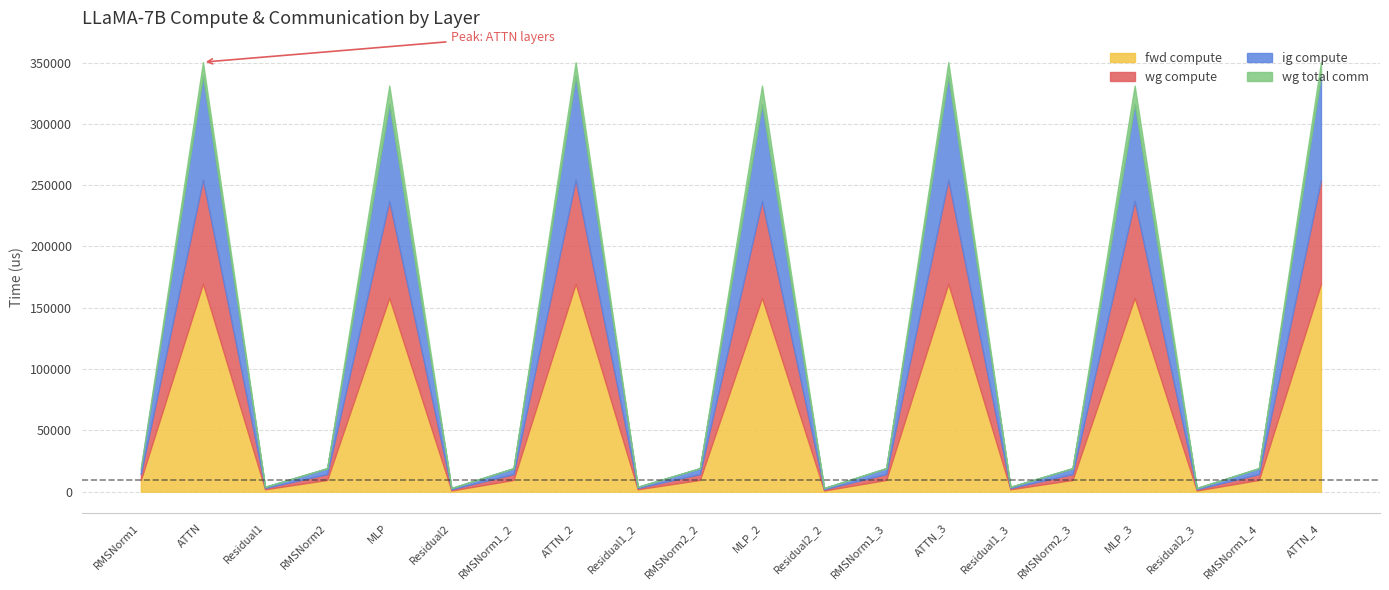

How many data points does each series have?

20